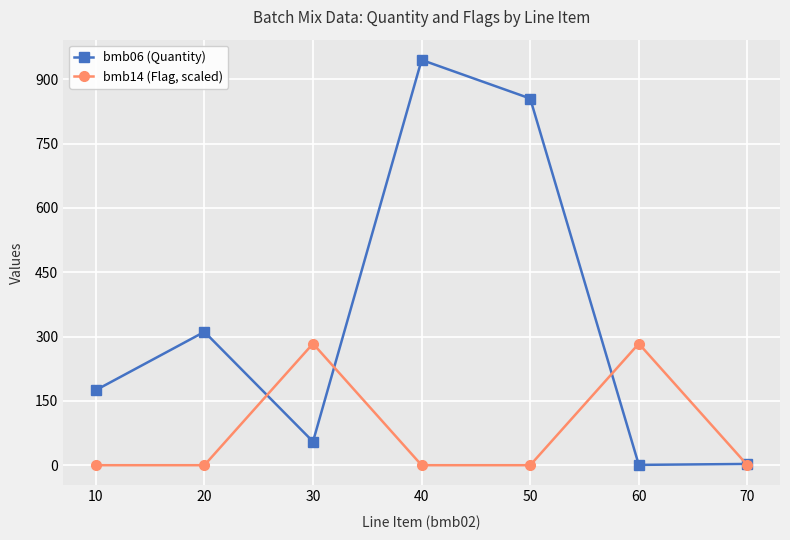

What is the total value across all series at 10?

175.0